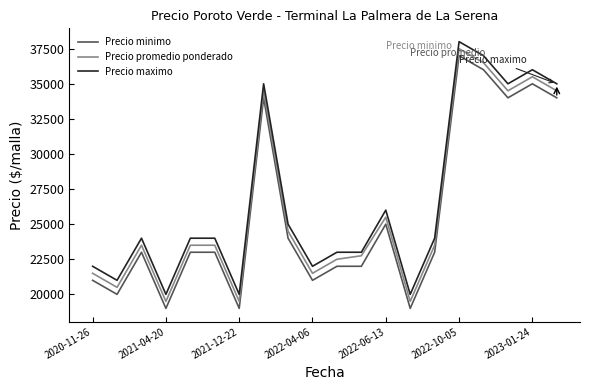

True or false: Precio minimo and Precio promedio ponderado intersect in this chart.

False